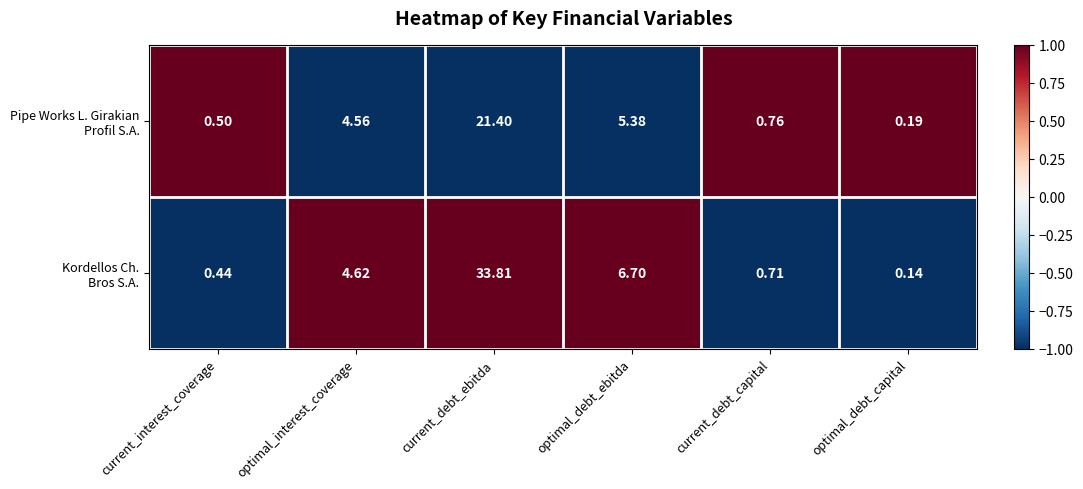

How many data points does each series have?

6